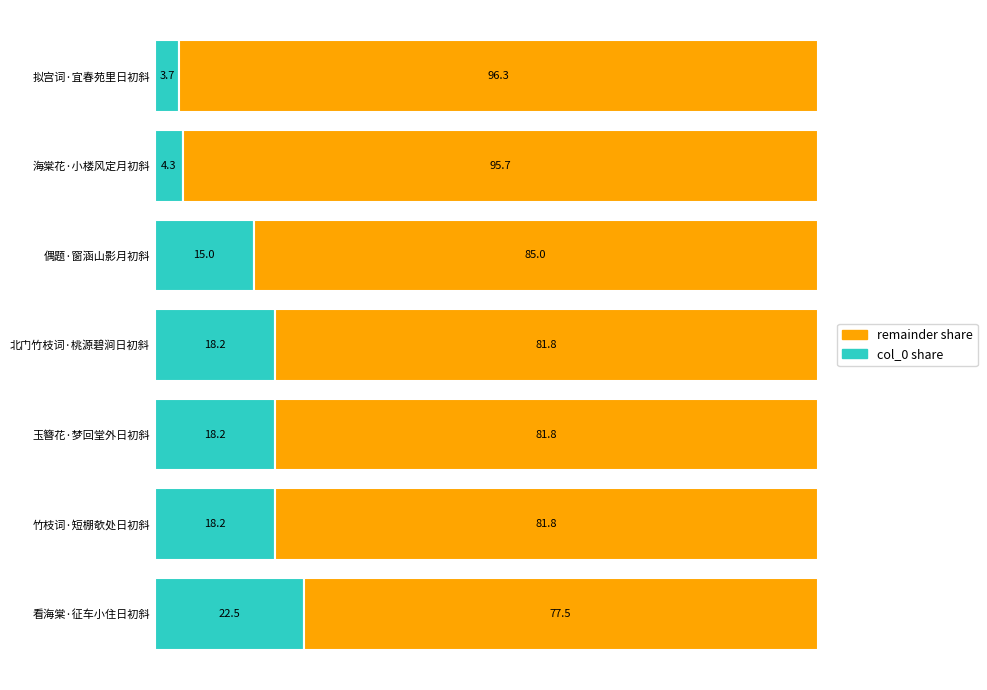

What is the total value across all series at 竹枝词·短棚欹处日初斜?

100.0